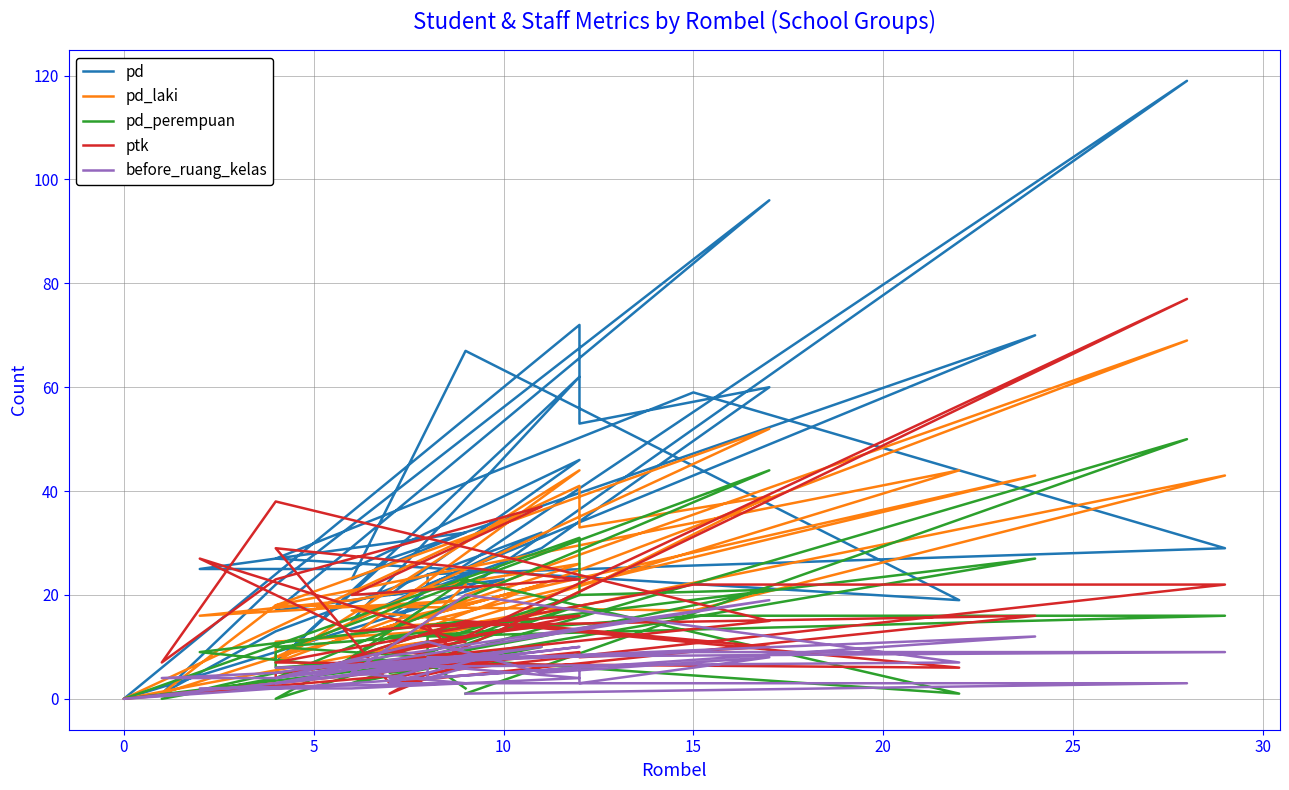

What is the average value of the before_ruang_kelas series?

6